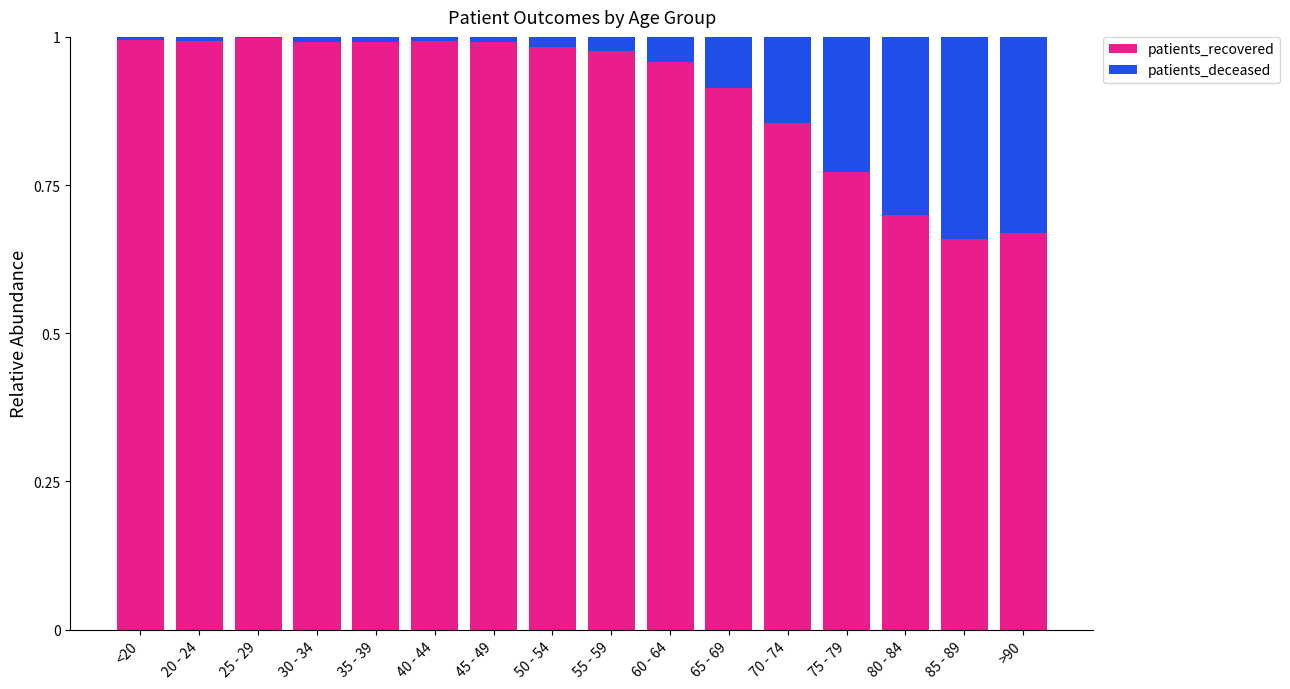

Are the bars horizontal?

No